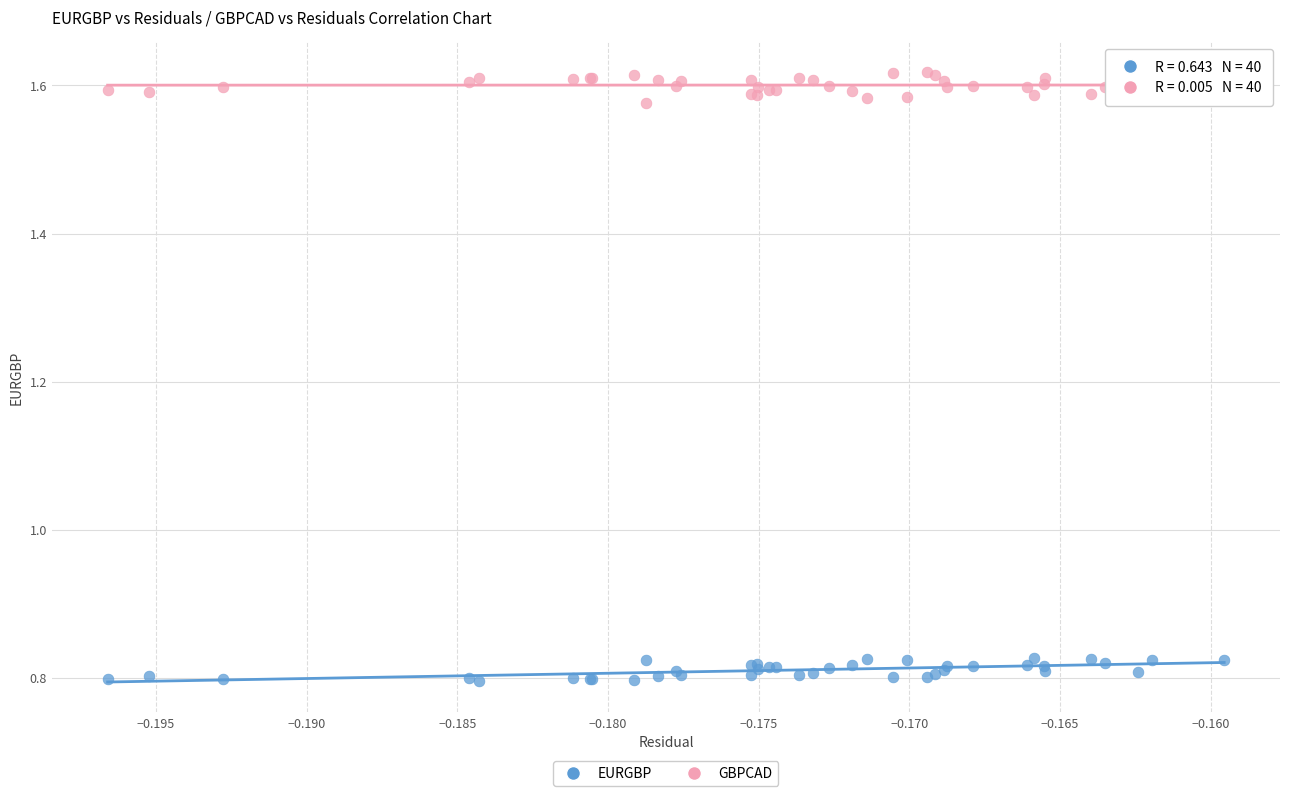

Which series reaches the maximum Y coordinate?

GBPCAD